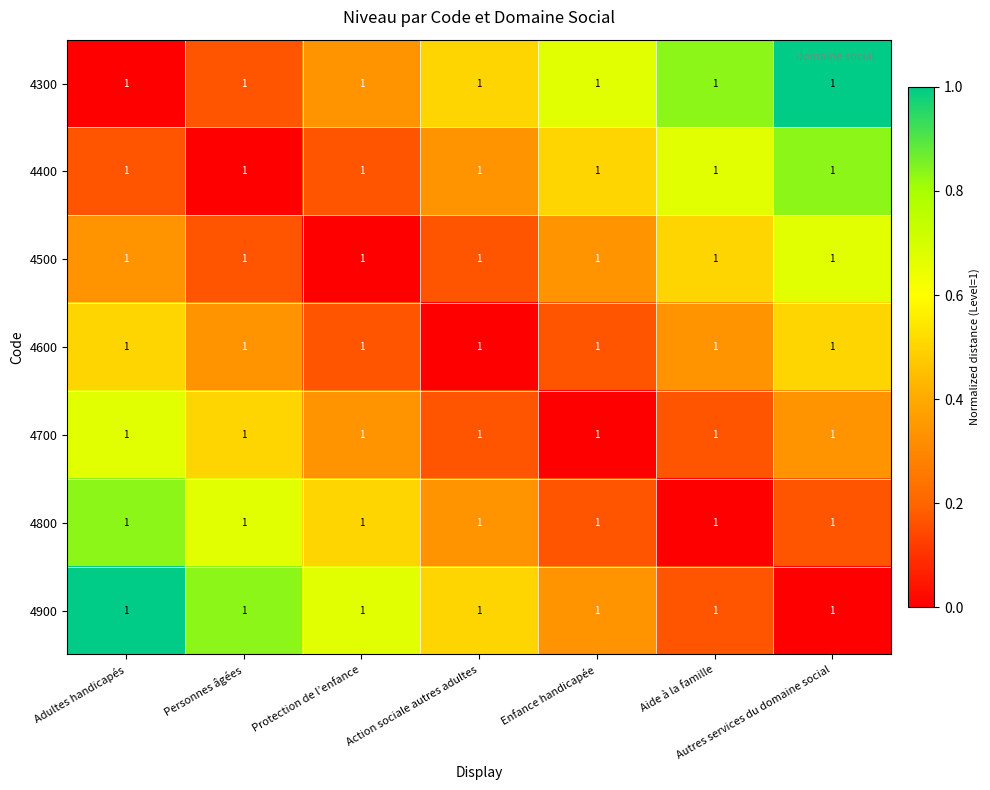

At which category does the chart reach its peak across all series?

Autres services du domaine social